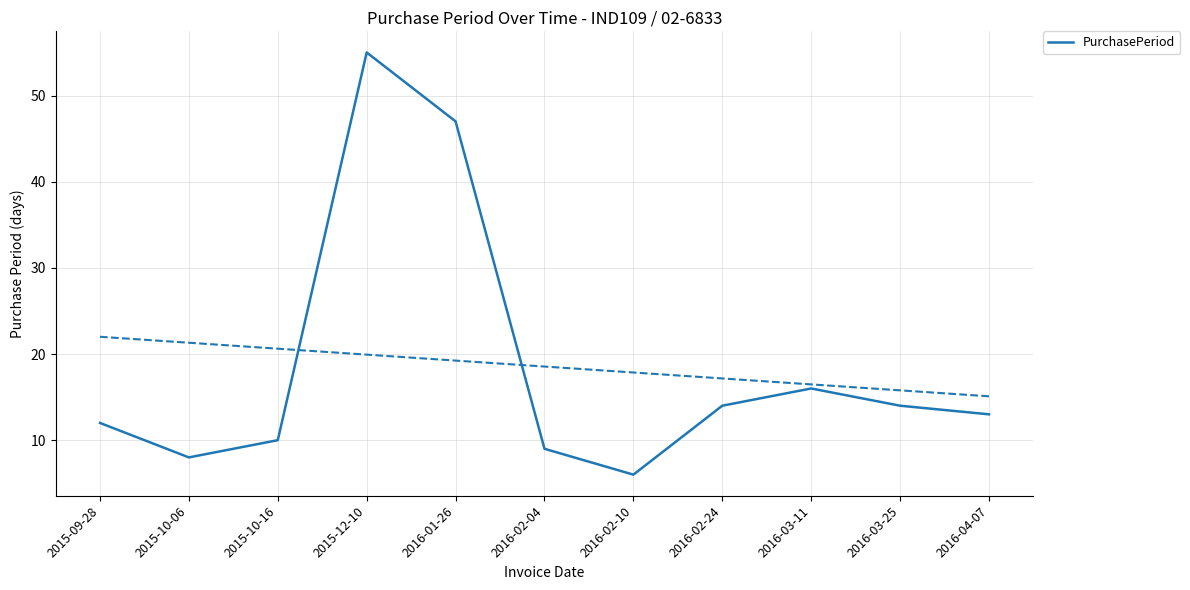

Which has a higher value, 2015-10-16 or 2016-03-11?

2016-03-11